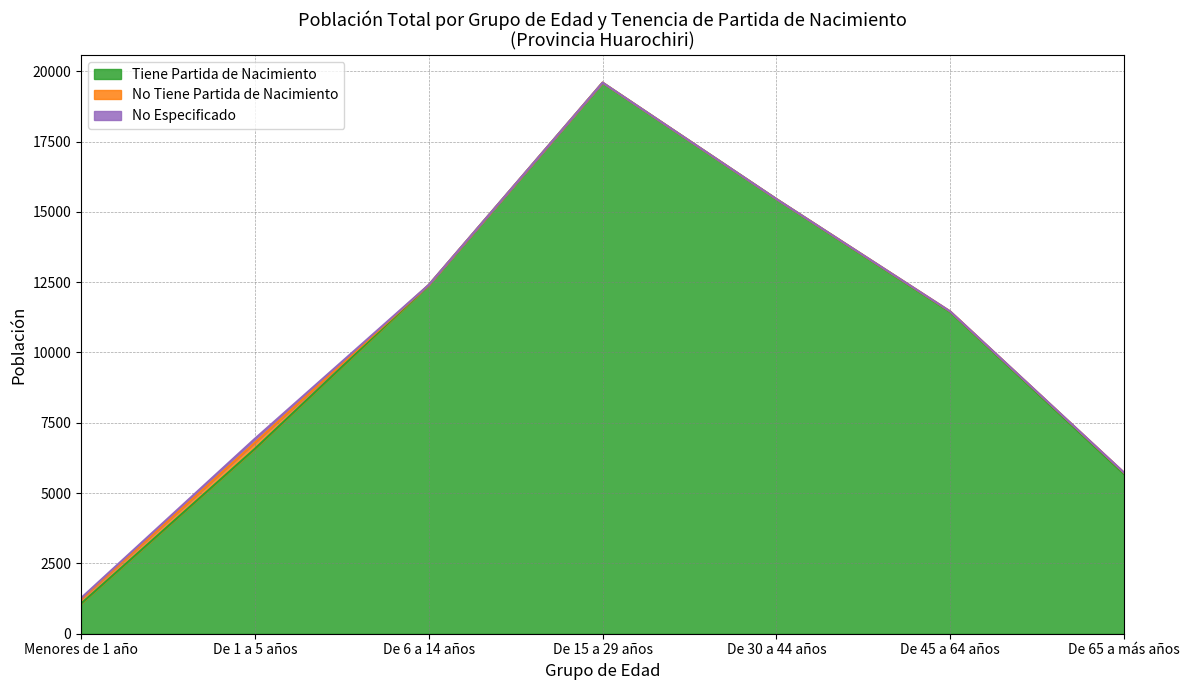

True or false: No Tiene Partida de Nacimiento has a value of 49 at De 65 a más años.

True